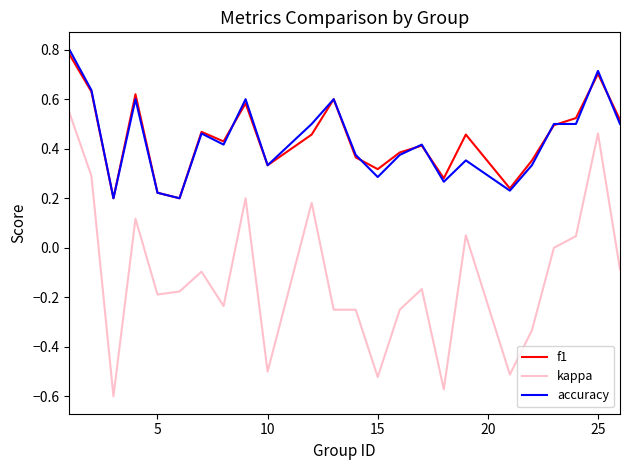

True or false: f1 and kappa intersect in this chart.

False